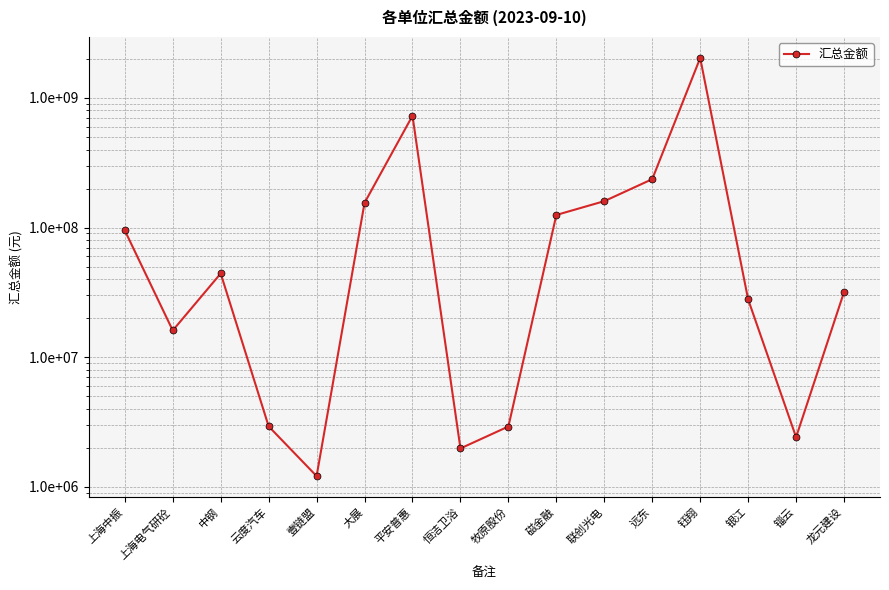

What is the label of the 15th point from the left?

锱云